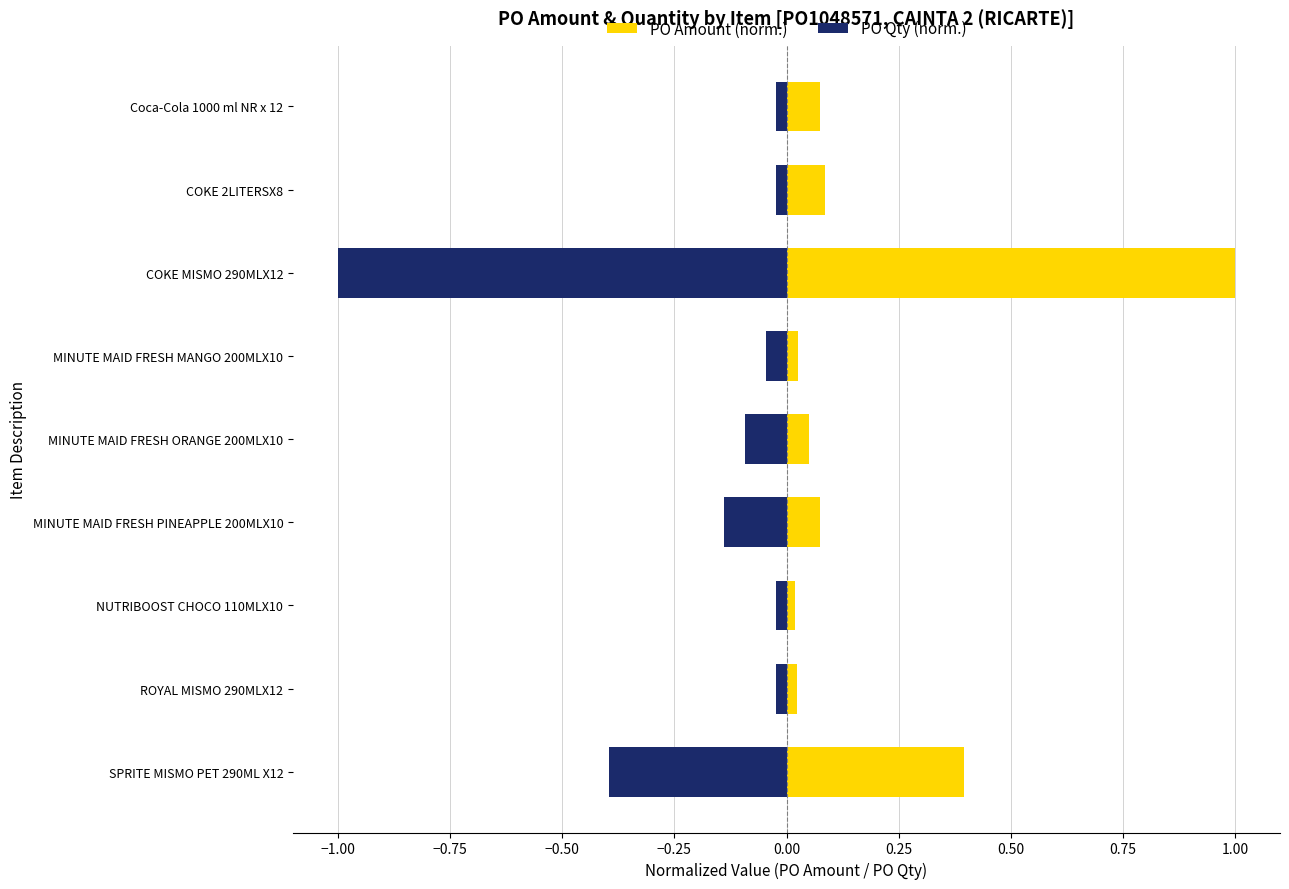

How many groups of bars are there?

9